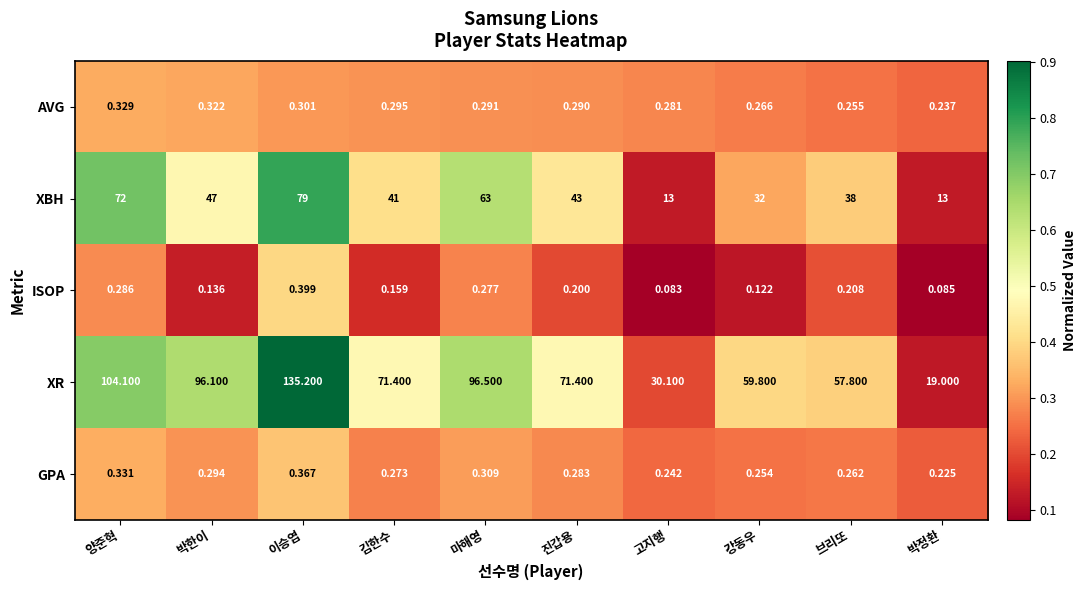

Which series has the largest total across all categories?

XR